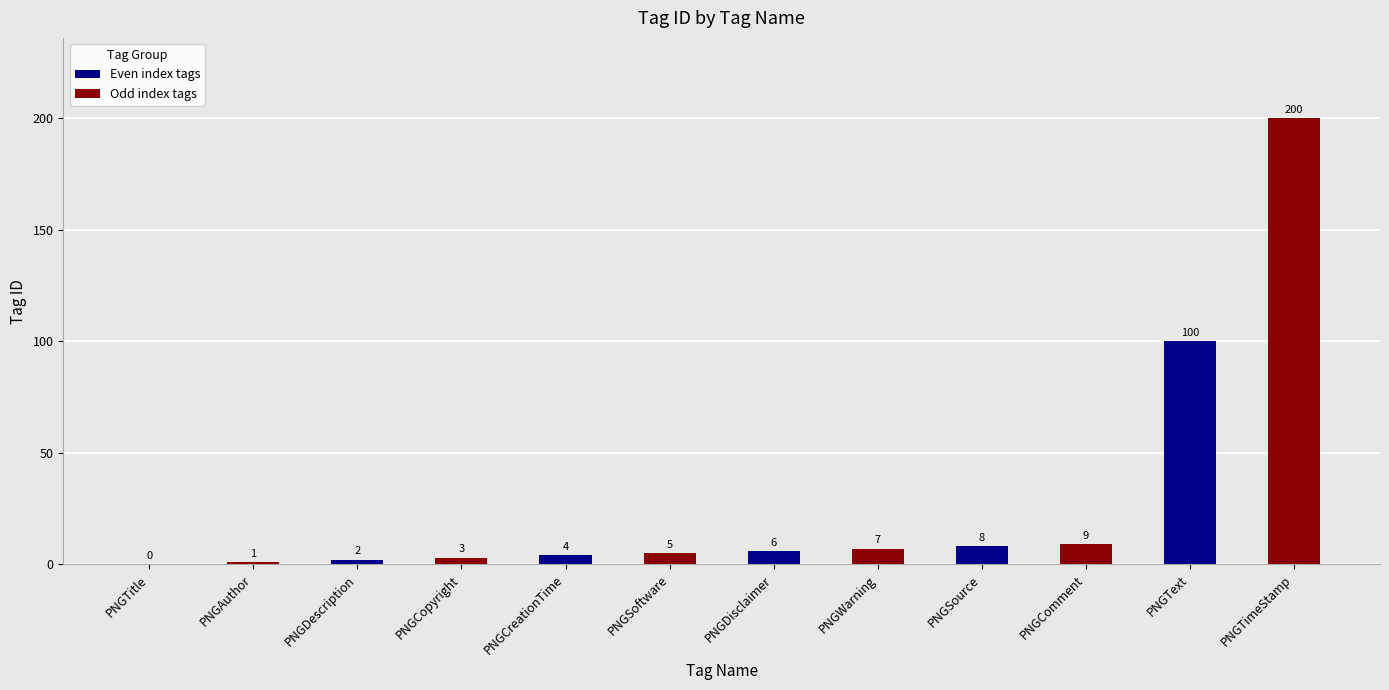

At which category does the chart reach its peak across all series?

PNGTimeStamp